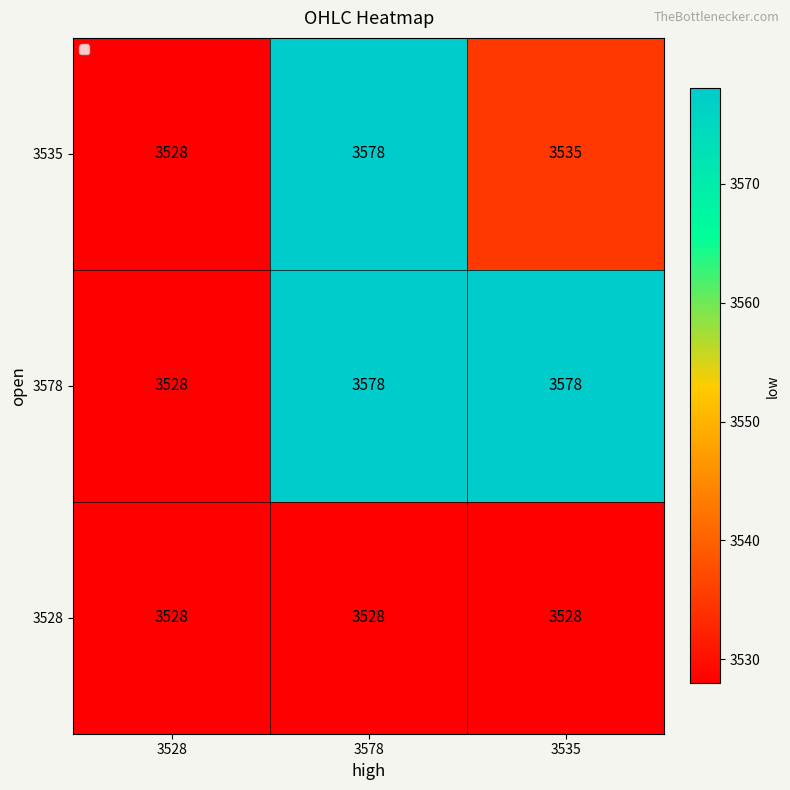

List the series in order of their overall mean, lowest first.

3528, 3535, 3578